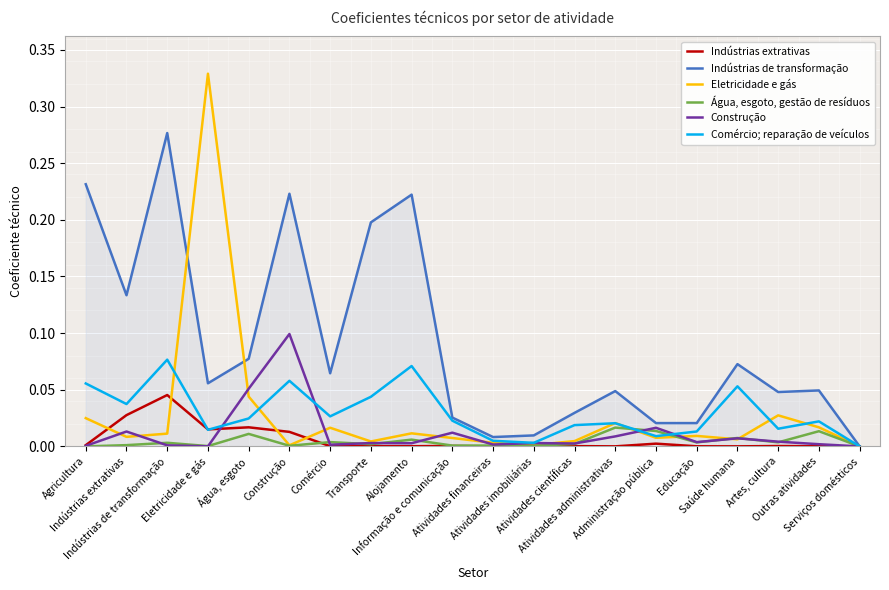

Is the value of Indústrias de transformação at Eletricidade e gás greater than the value of Comércio; reparação de veículos at Construção?

No